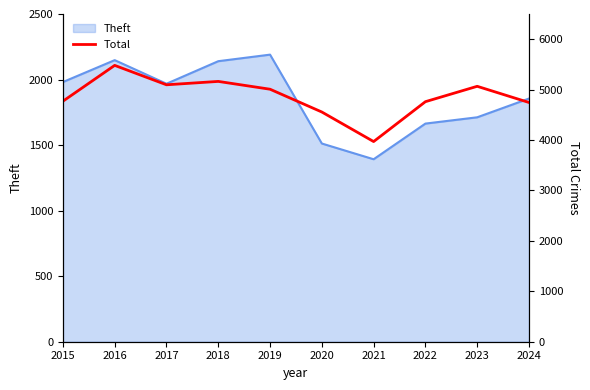

True or false: Theft has a value of 1392 at 2021.

True